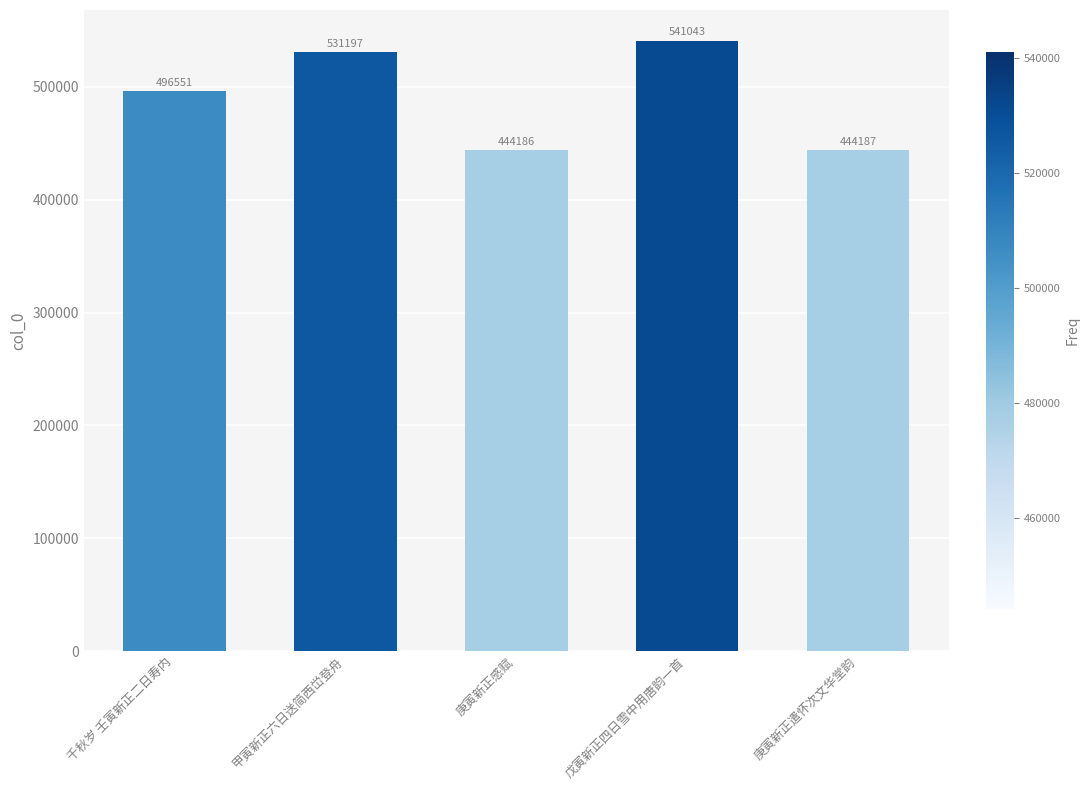

Rank the categories by value from highest to lowest.

戊寅新正四日雪中用唐韵一首, 甲寅新正六日送简西峃登舟, 千秋岁 壬寅新正二日寿内, 庚寅新正遣怀次文华堂韵, 庚寅新正感赋